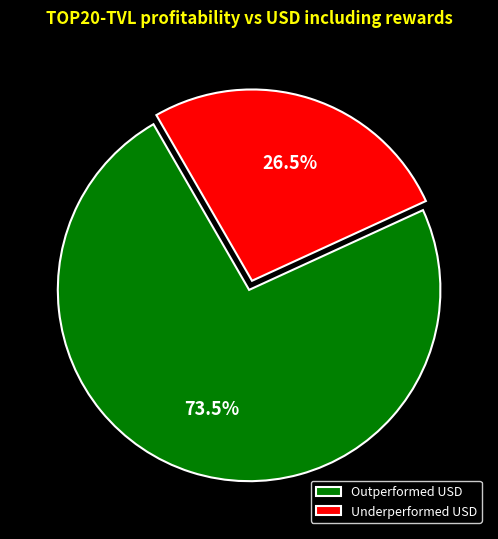

Does any single category account for the majority?

Yes